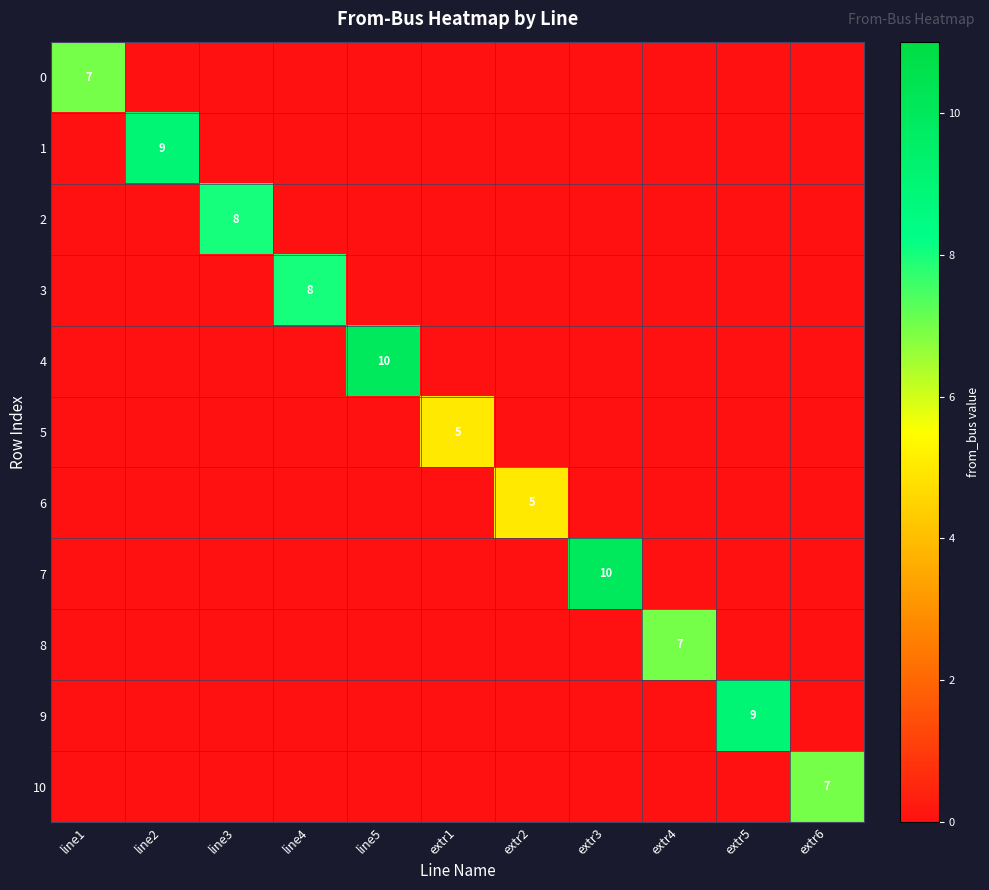

The value of 10 at extr6 is 7. True or false?

True